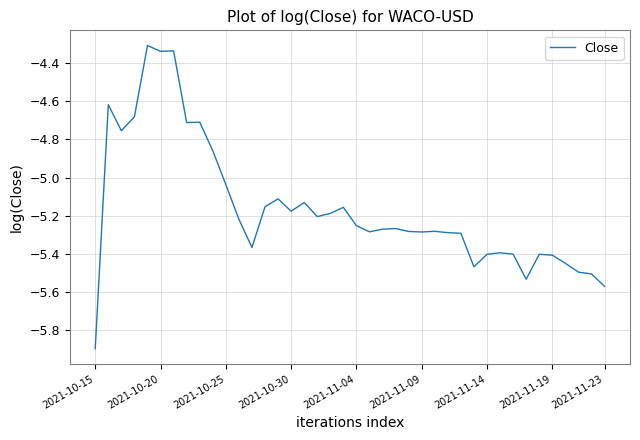

What is the smallest value displayed?

-5.9